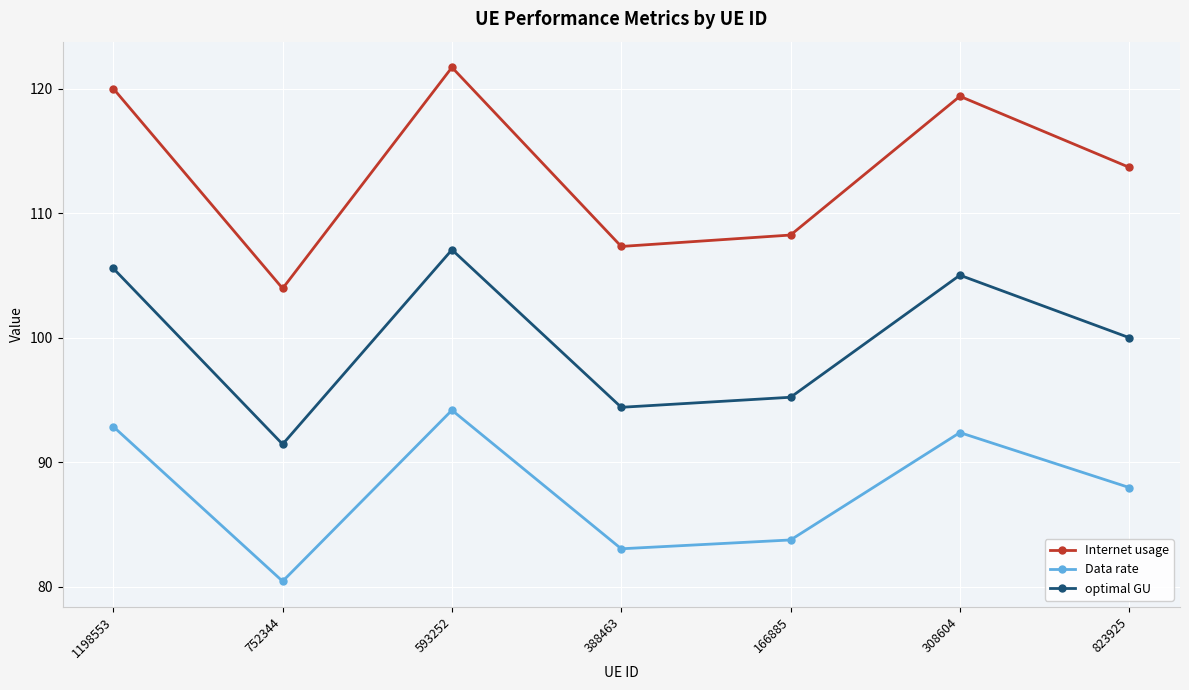

True or false: Internet usage has more than 0 interior local peaks.

True